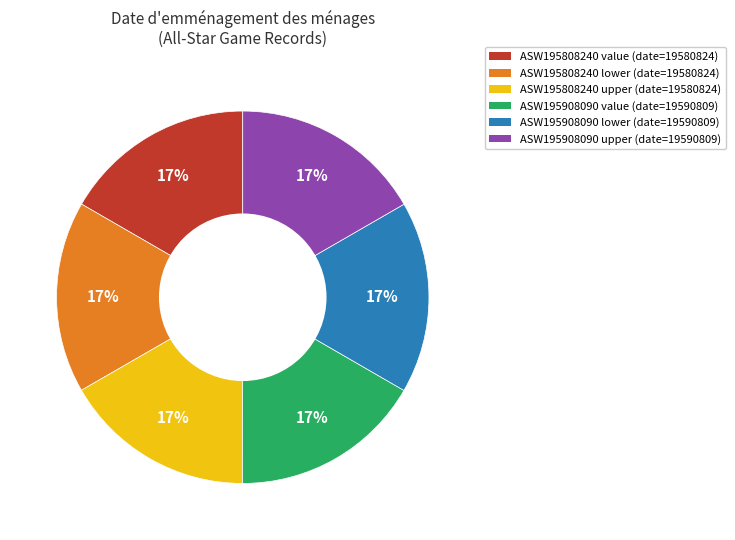

How many slices are in this pie chart?

6